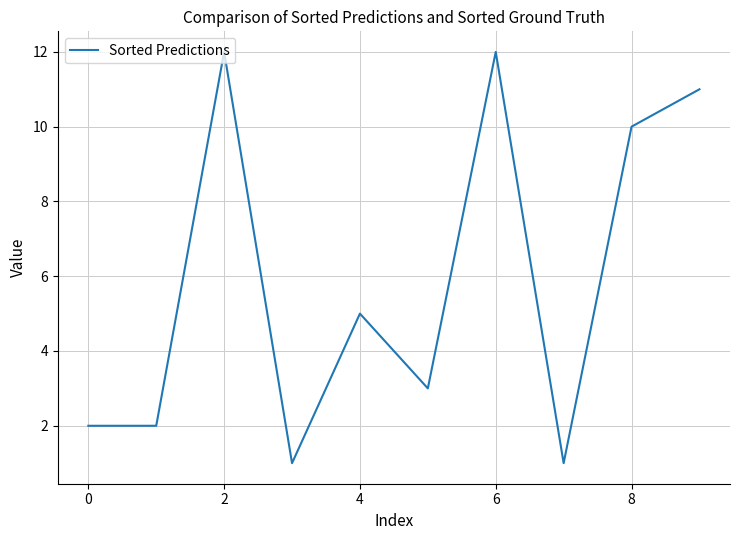

True or false: there are more than 2 points higher than both neighbors.

True